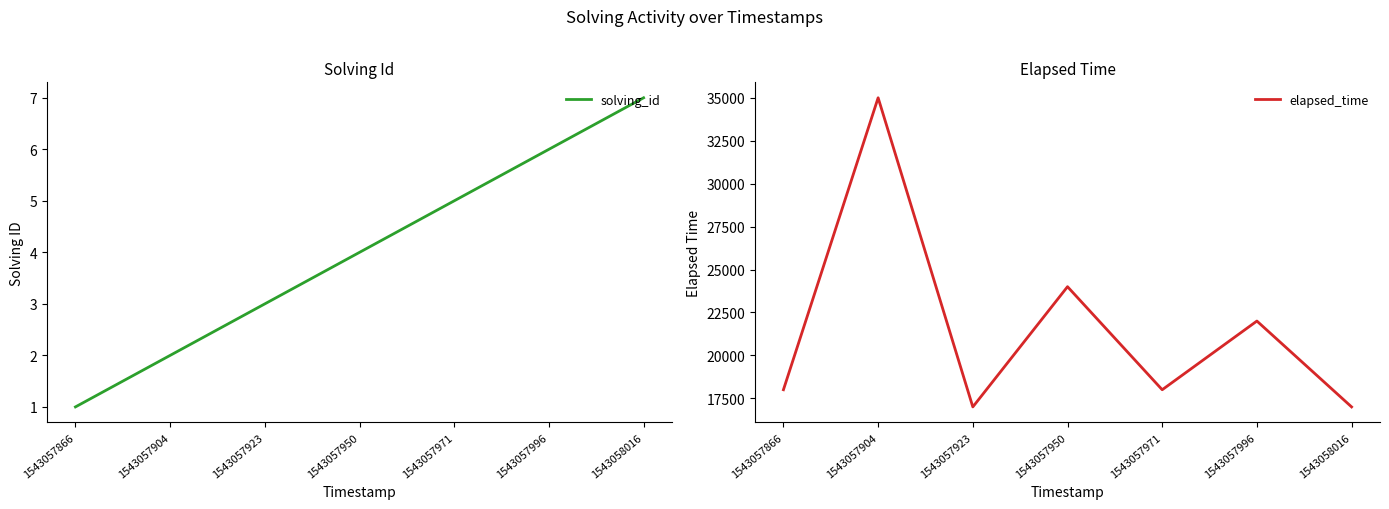

How many lines are shown in the chart?

2